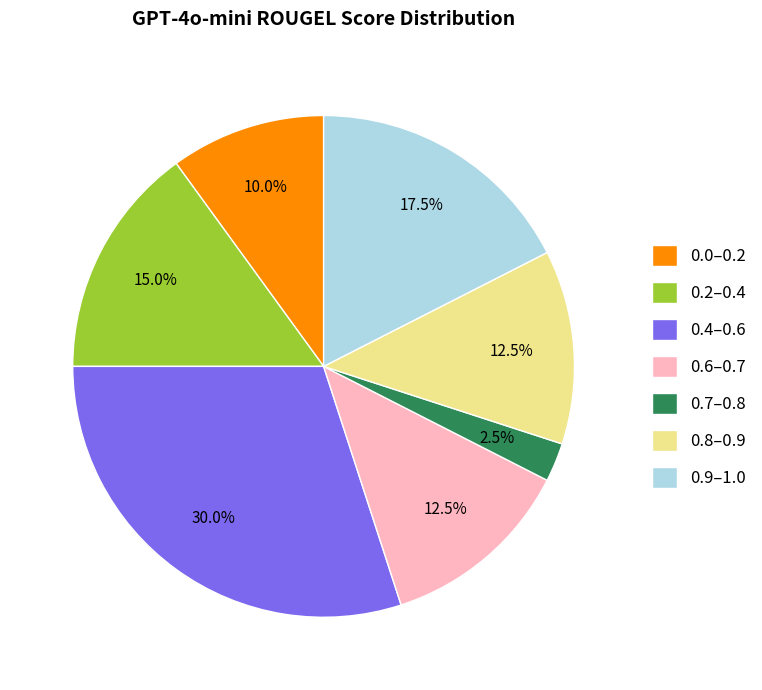

What is the total percentage of 0.9–1.0 and 0.6–0.7?

30.0%